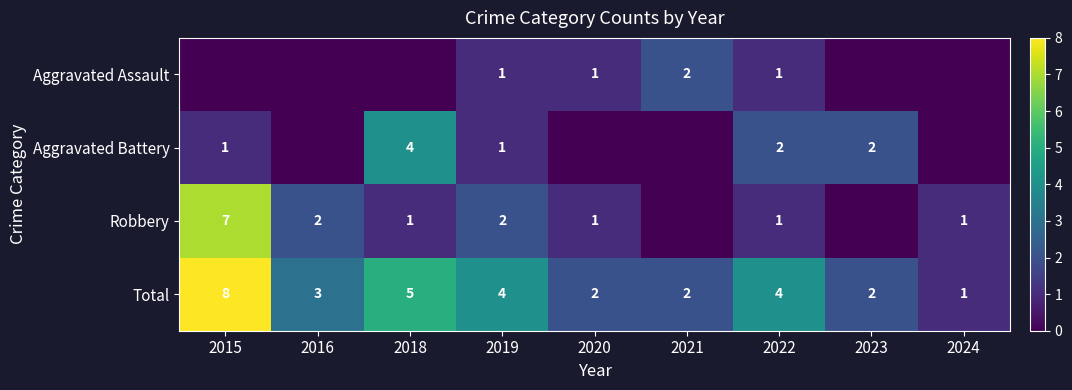

The value of Robbery at 2018 is 1. True or false?

True